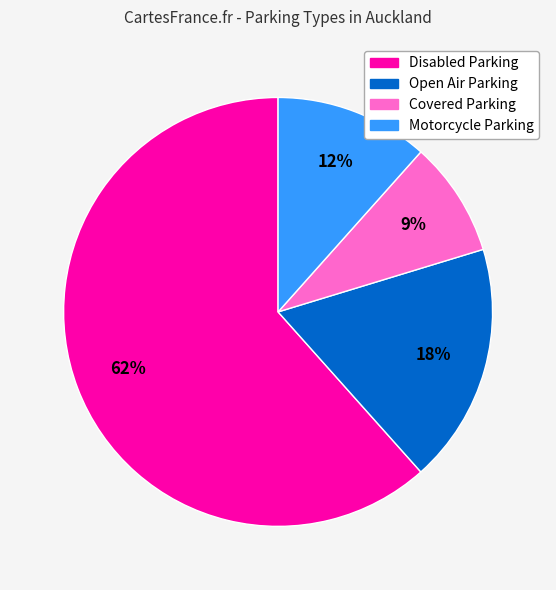

Approximately how many times larger is the value at Open Air Parking compared to Disabled Parking?

0.3